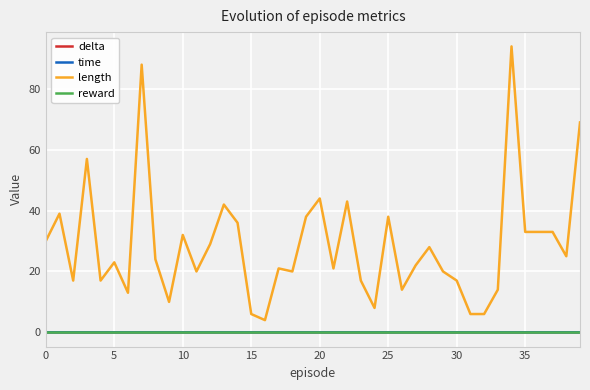

What is the highest value of the length series?

94.0